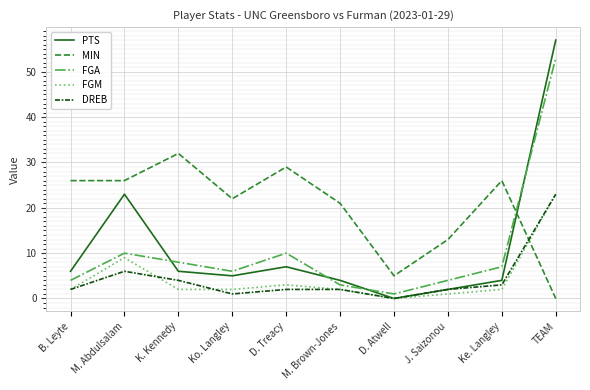

At which label is FGM closest to 11?

M. Abdulsalam